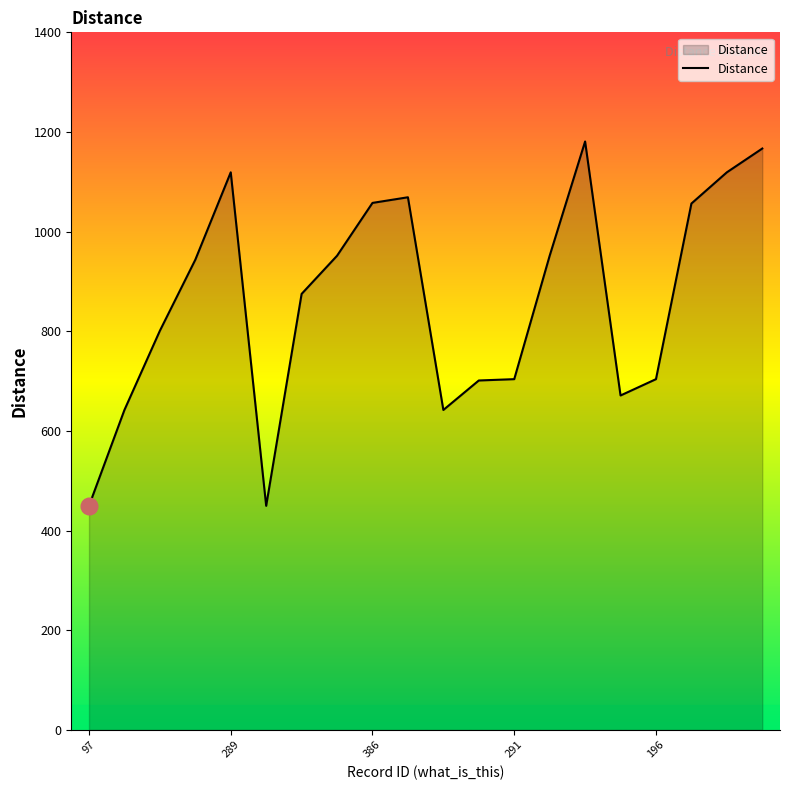

What is the difference between the maximum and minimum values?

731.2